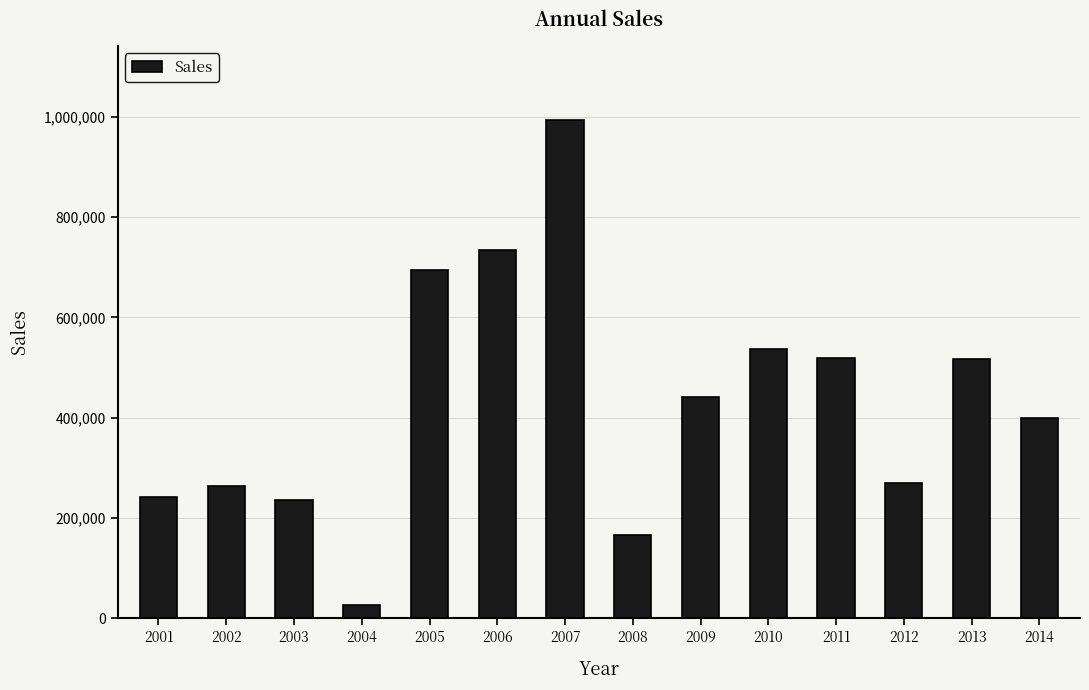

What is the difference between the maximum and minimum values?

965774